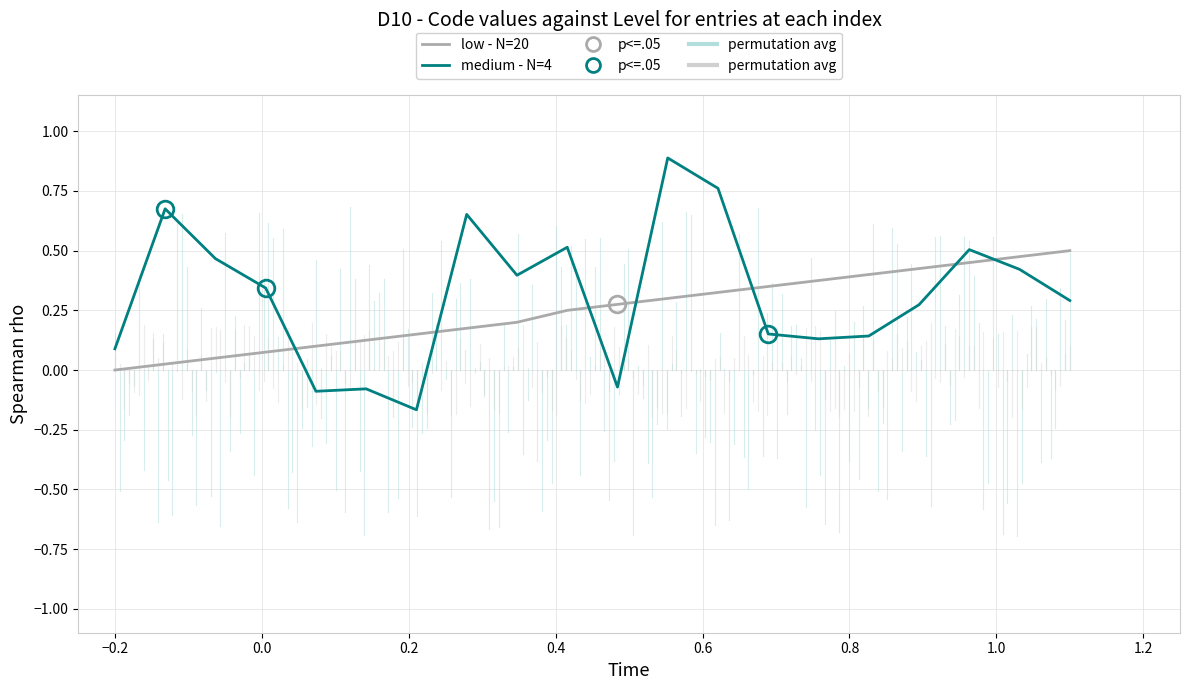

After their last crossing, which series has the higher values: medium - N=4 or low - N=20?

low - N=20